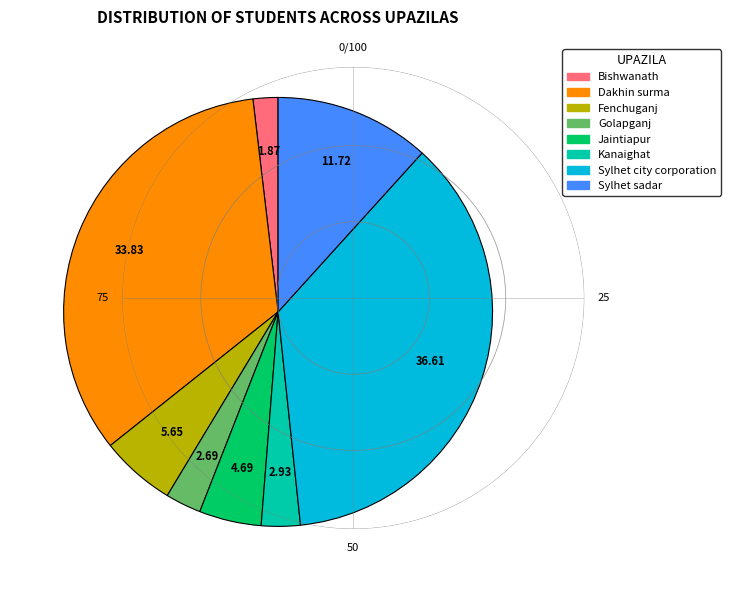

Which has a higher value, Fenchuganj or Sylhet city corporation?

Sylhet city corporation